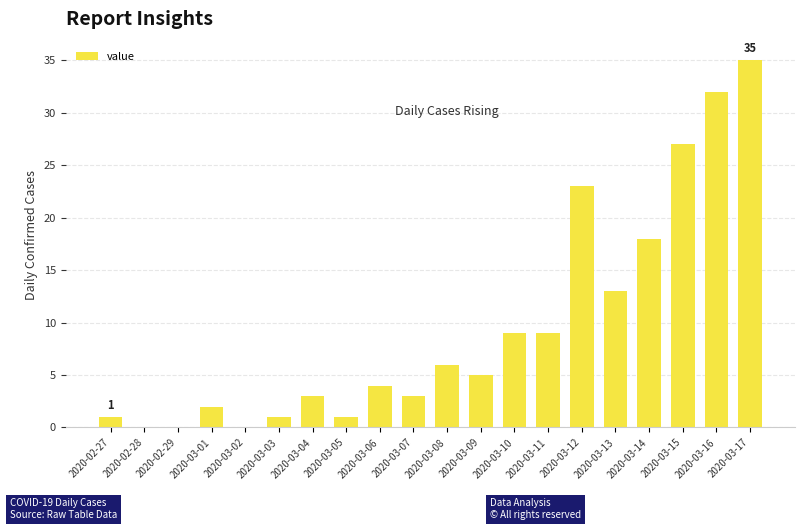

Does the chart contain stacked bars?

No